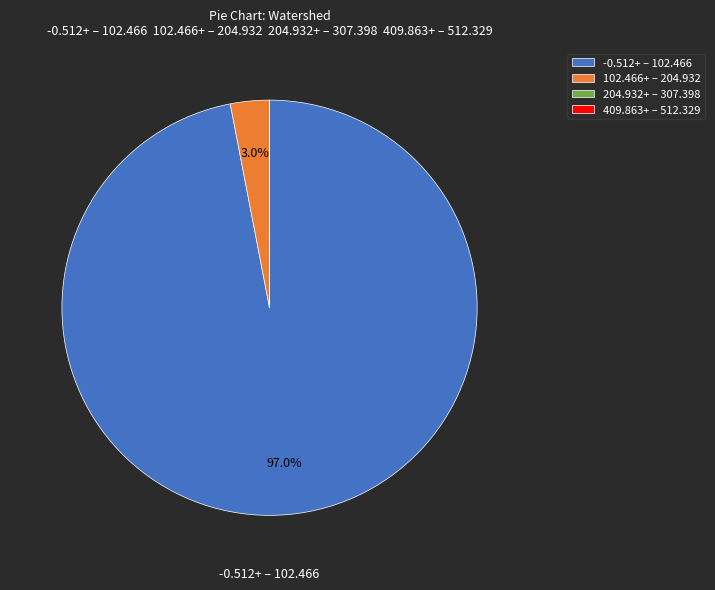

Between -0.512+ – 102.466 and 102.466+ – 204.932, which is larger?

-0.512+ – 102.466